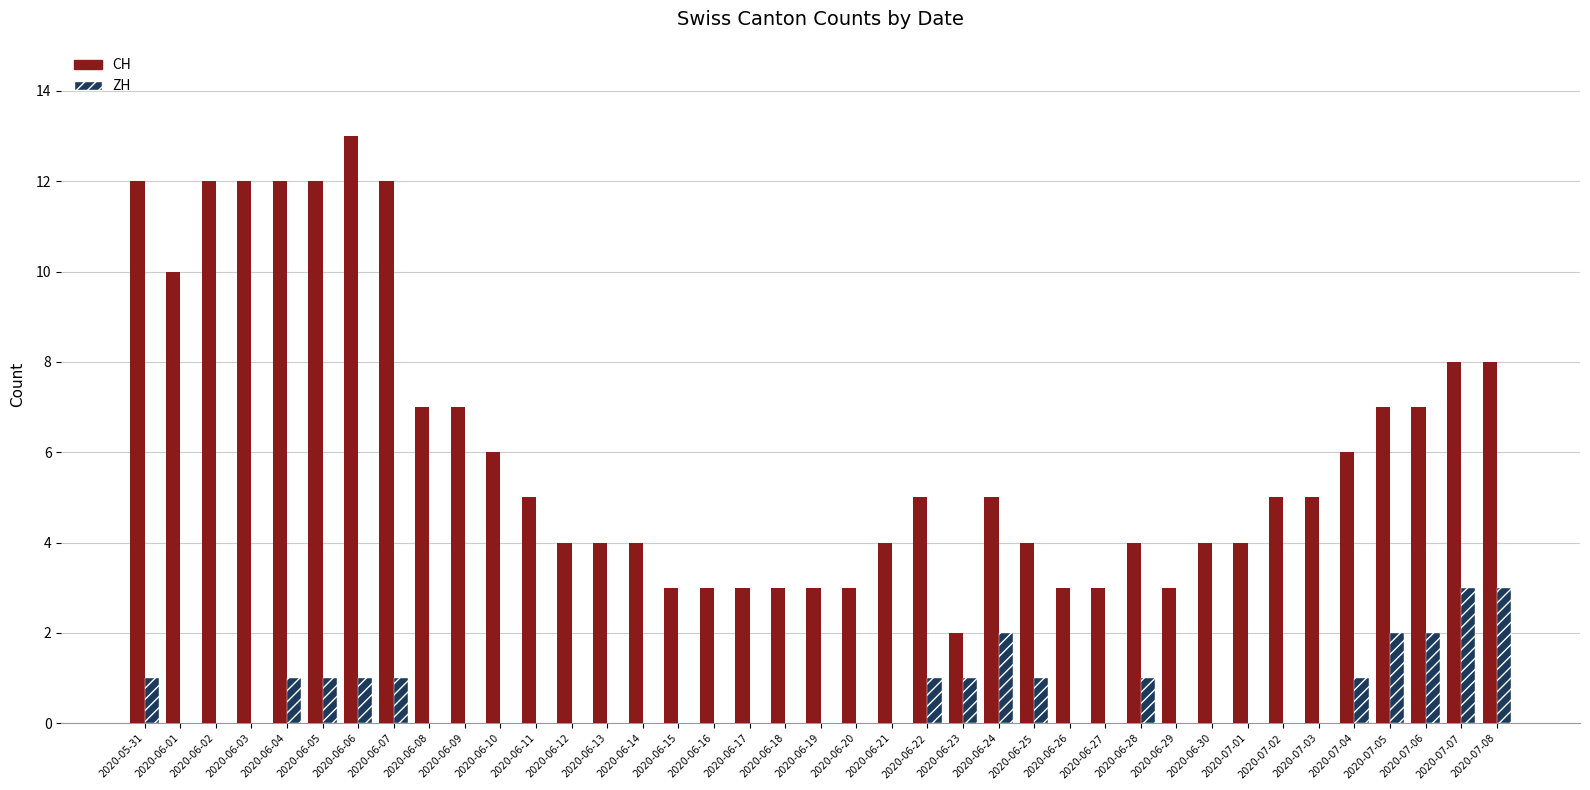

How many groups of bars are there?

39